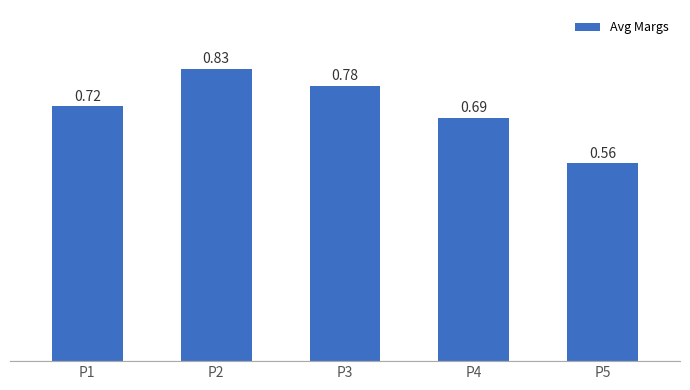

What is the change in value from P2 to P5?

-0.3